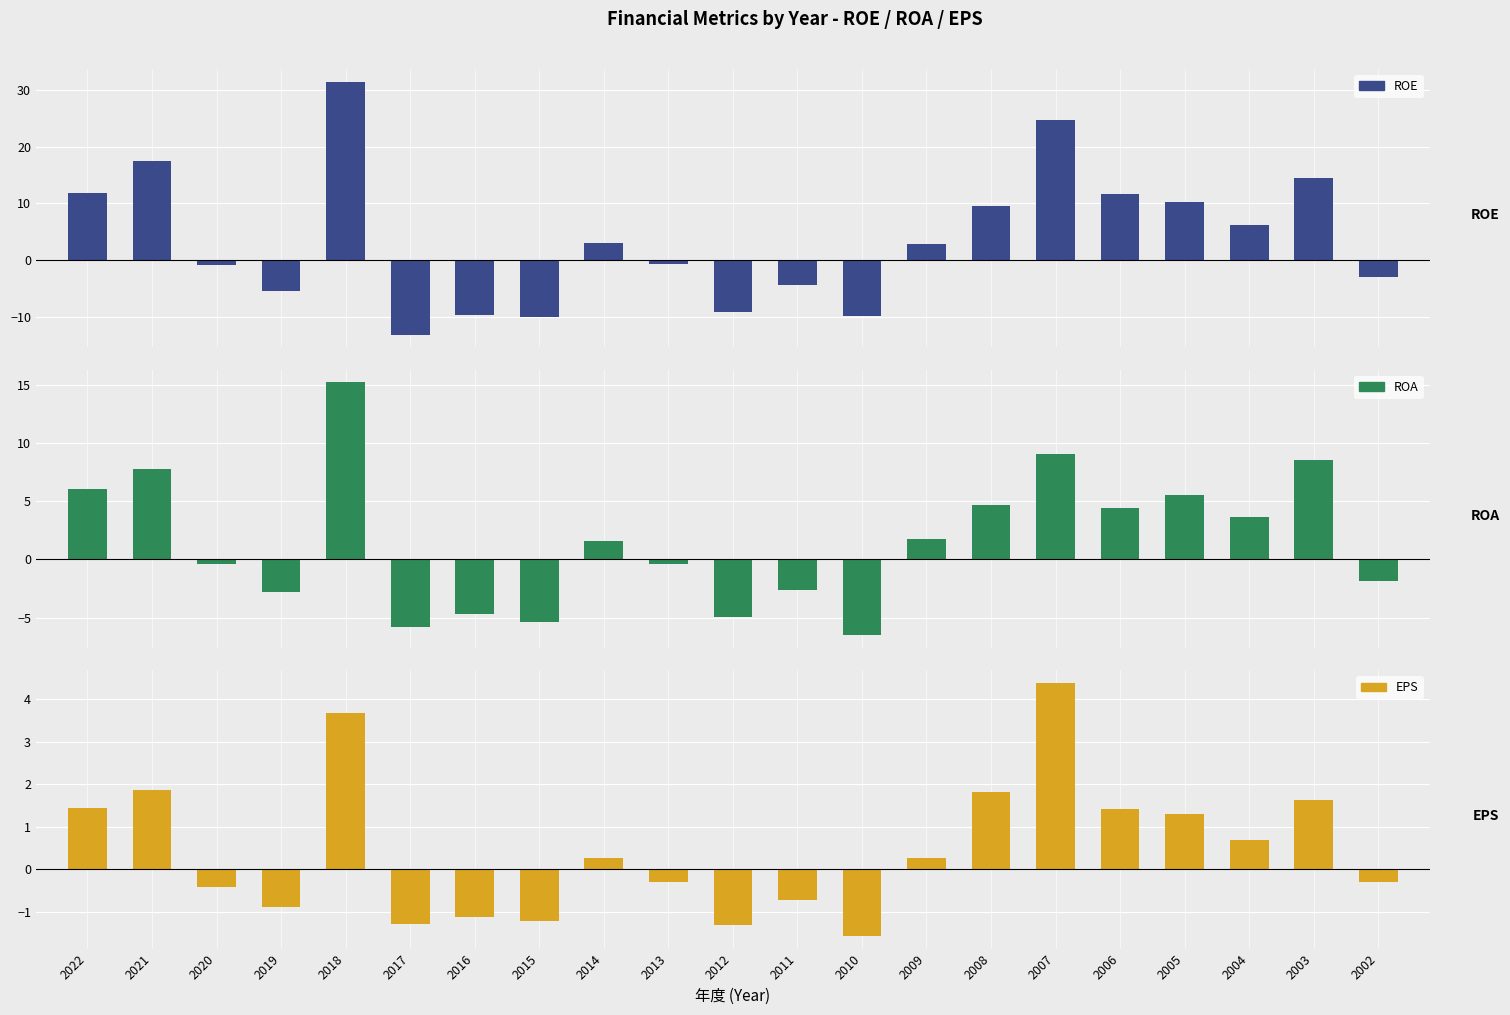

What is the spread (max minus min) of values at 2015?

8.8